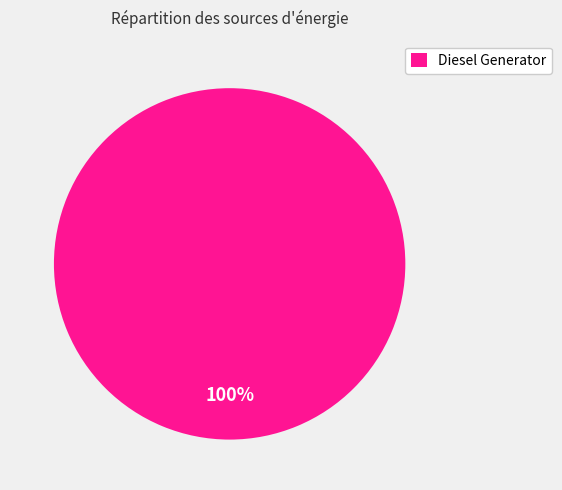

Rank the categories by value from highest to lowest.

Diesel Generator